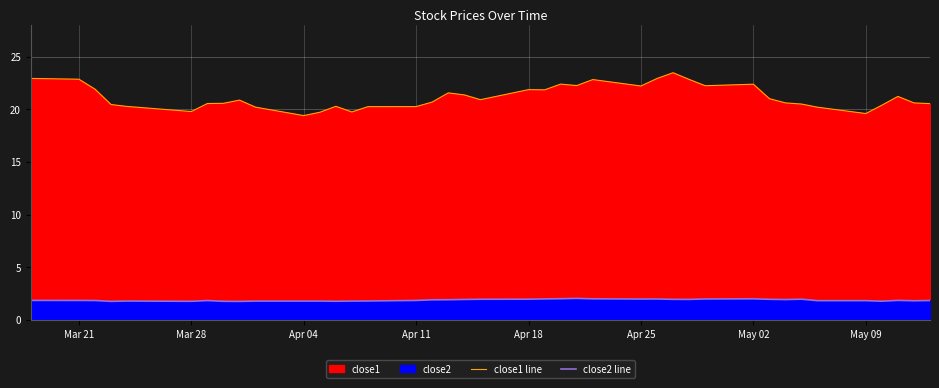

What is the value of the close2 line point at the 34th from the left?

2.0